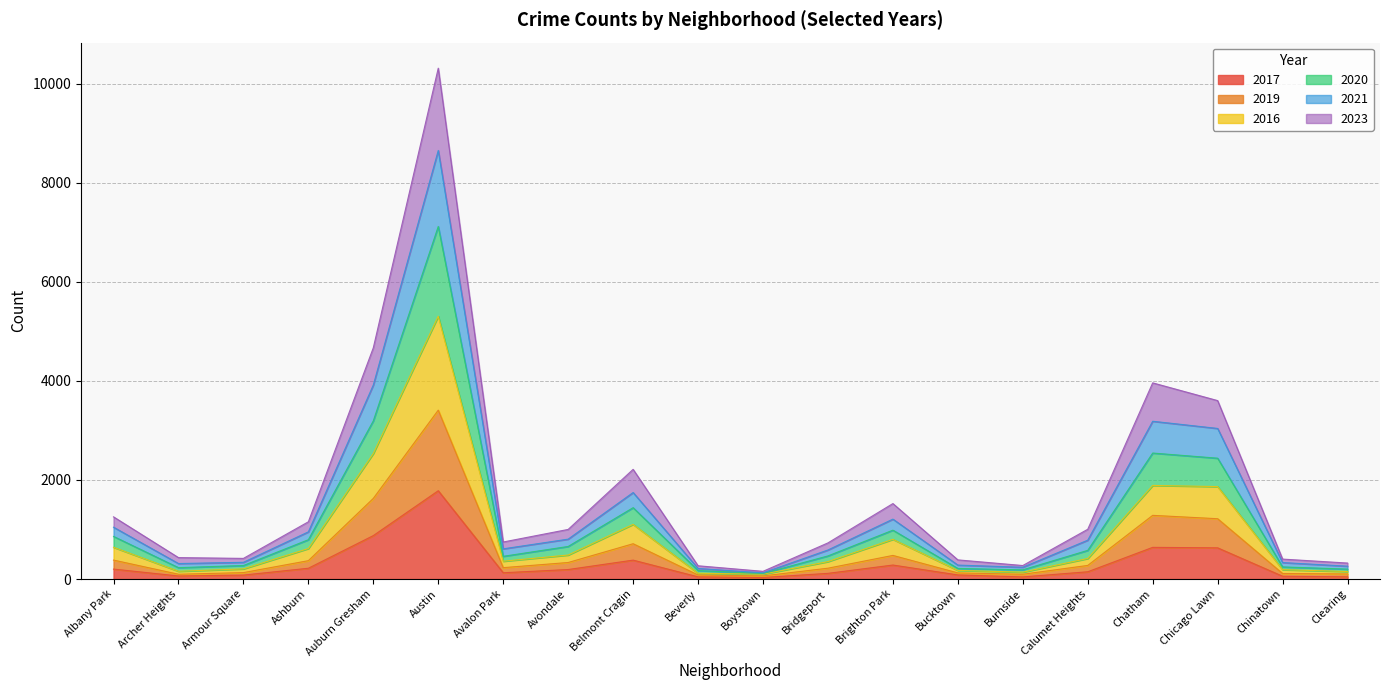

What are all the series names shown in the legend?

2017, 2019, 2016, 2020, 2021, 2023